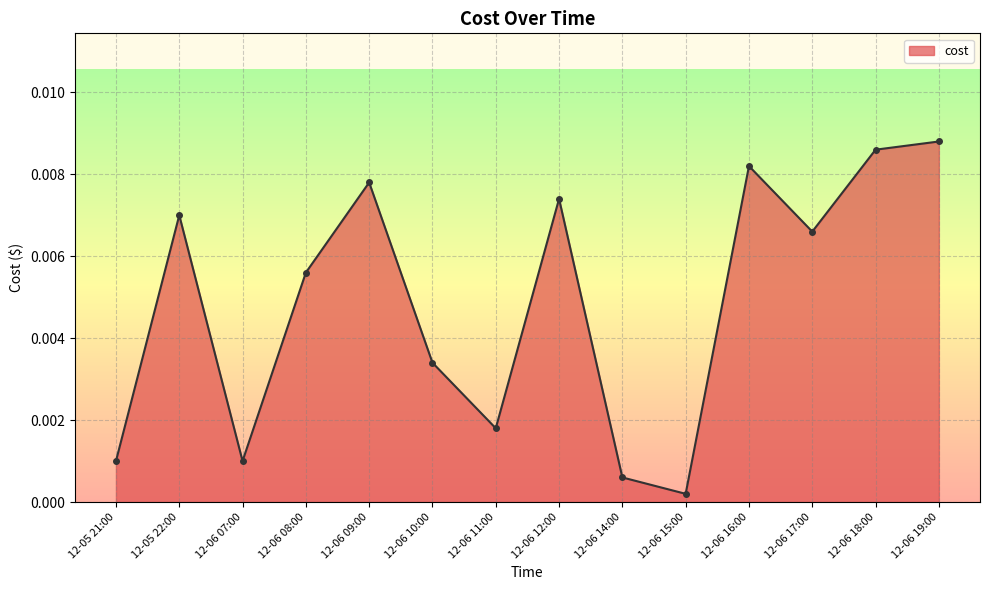

At which label is the value closest to 0?

12-06 15:00